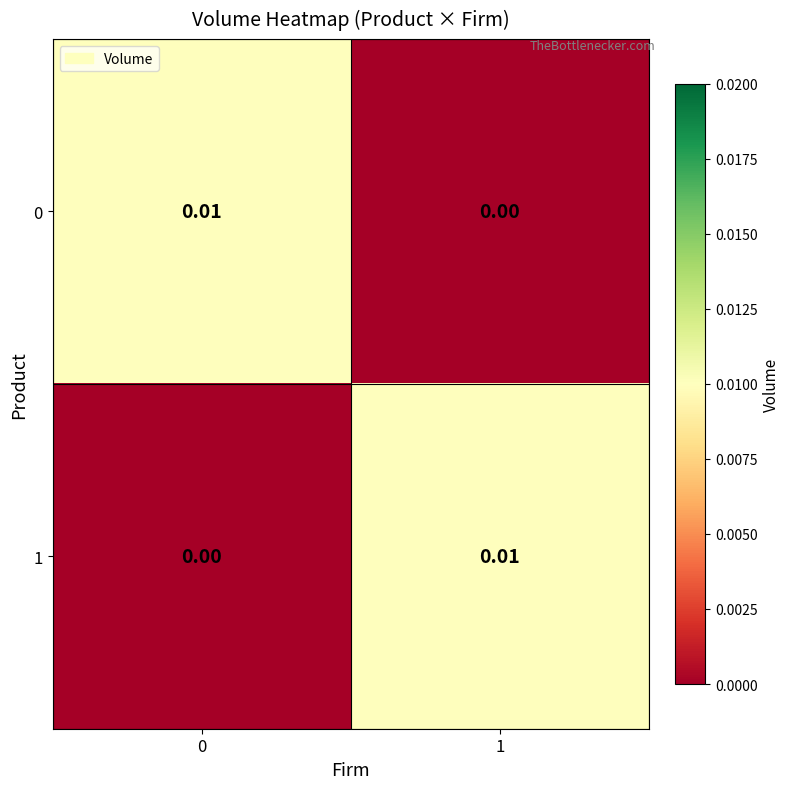

Is the value of 0 at 0 greater than the value of 1 at 0?

Yes